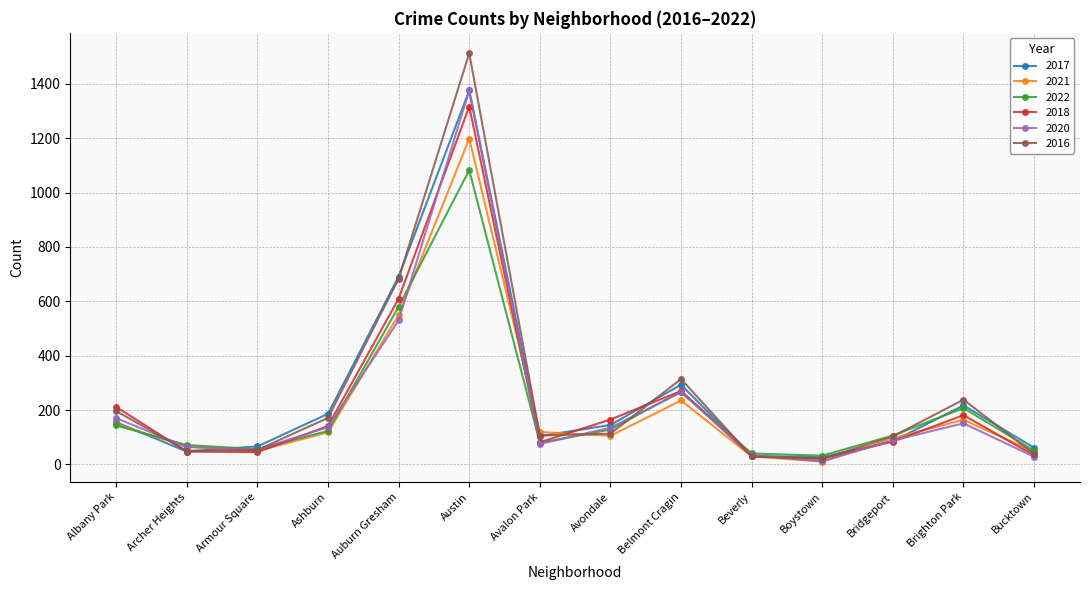

How many lines are shown in the chart?

6